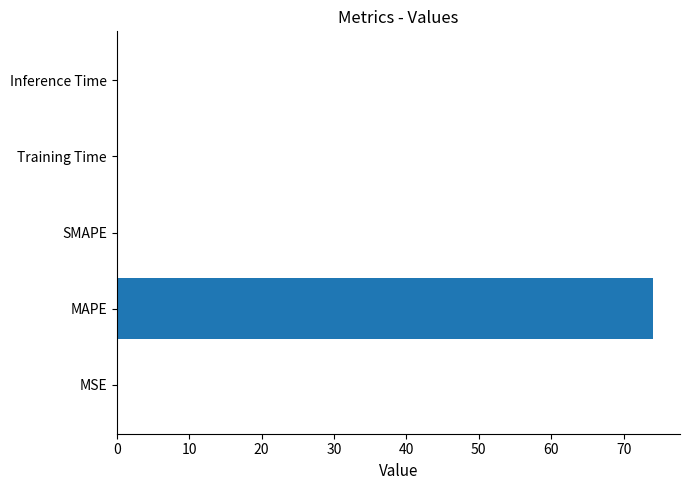

Which category has the highest value across all series?

MAPE